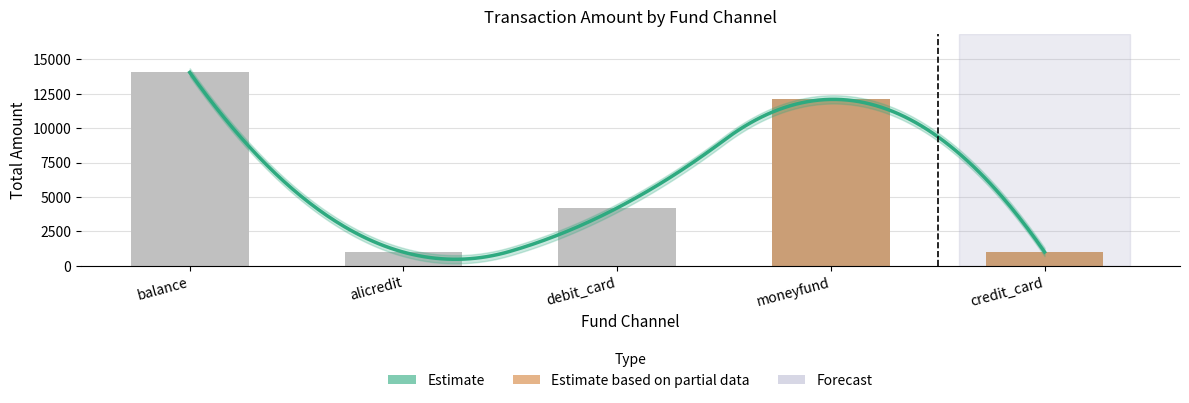

At which category does the chart reach its peak across all series?

balance